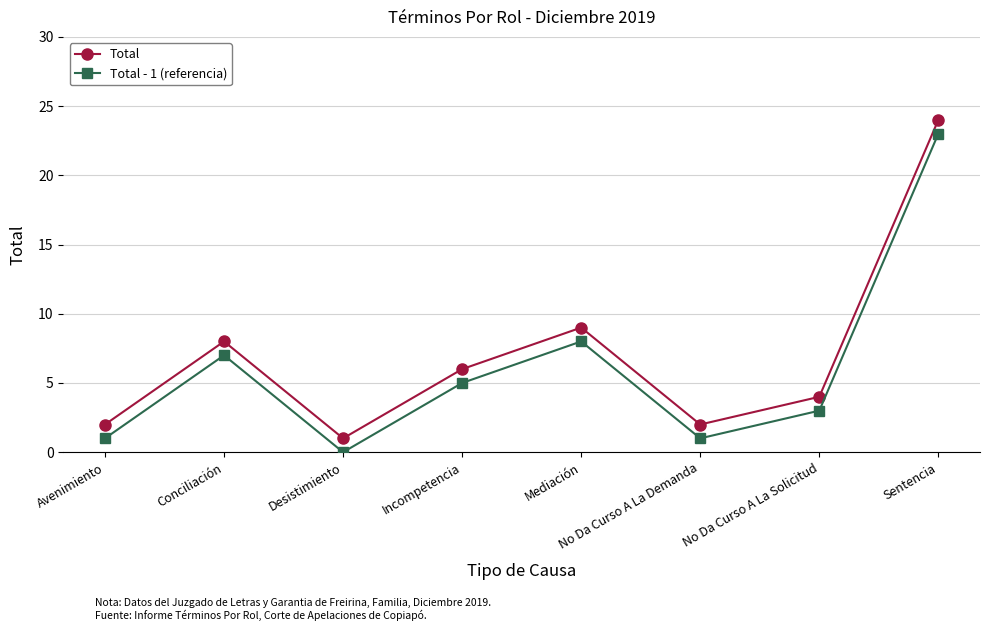

What is the value of the Total - 1 (referencia) point at the 1st from the left?

1